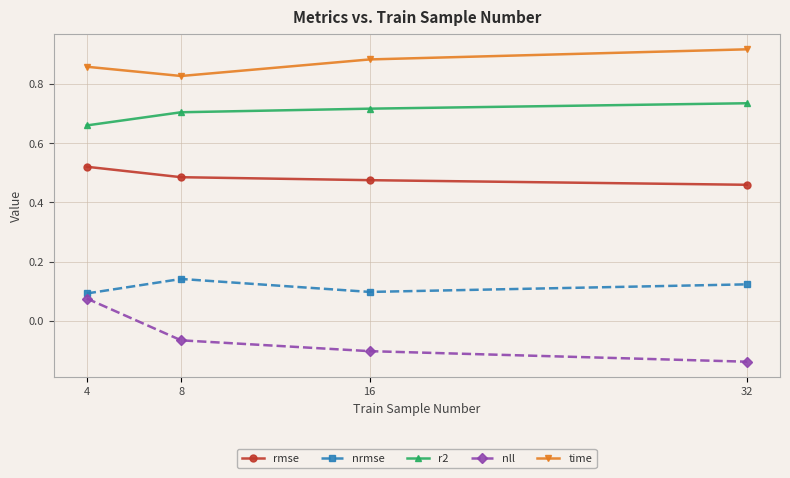

What is the spread (max minus min) of values at 16?

1.0